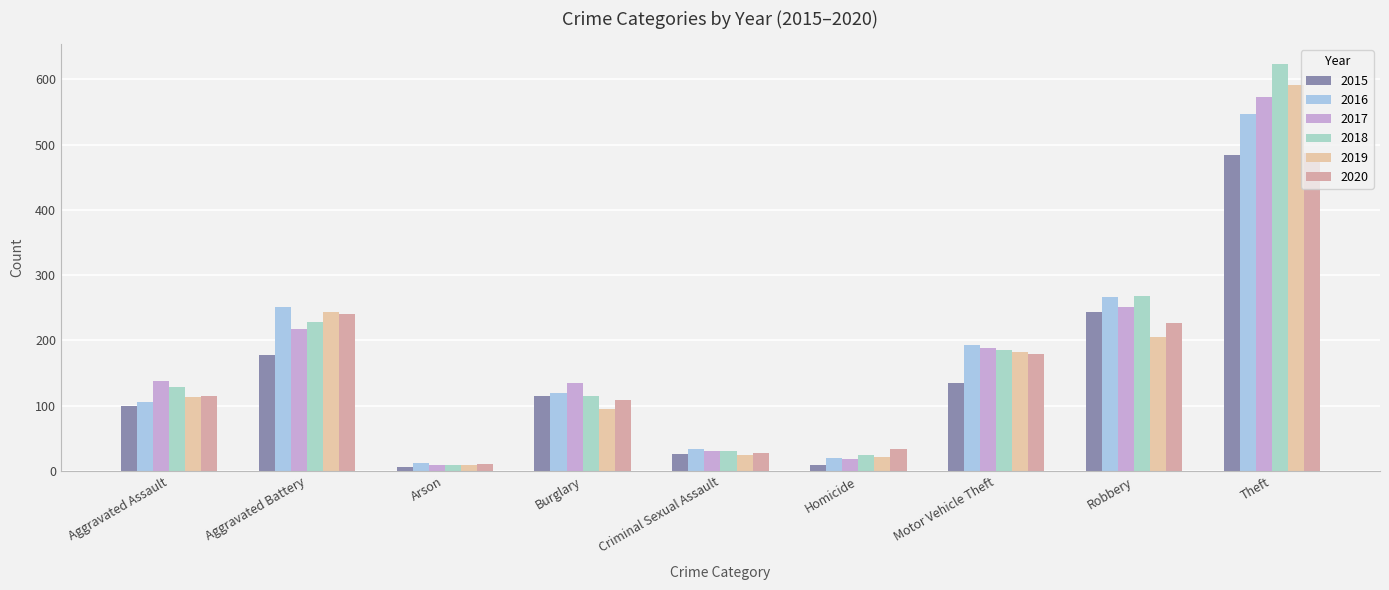

Count the number of data series in this chart.

6